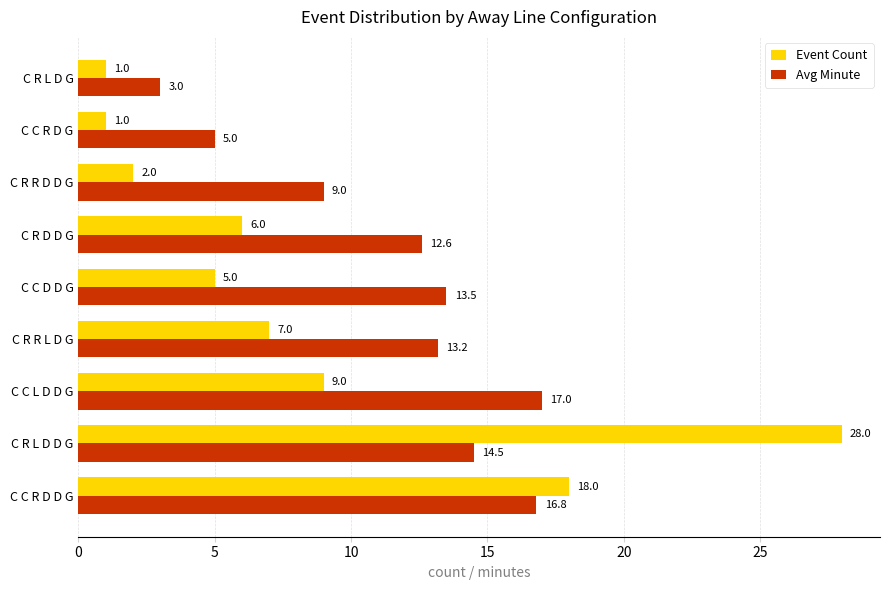

List the series in order of their overall mean, lowest first.

Event Count, Avg Minute